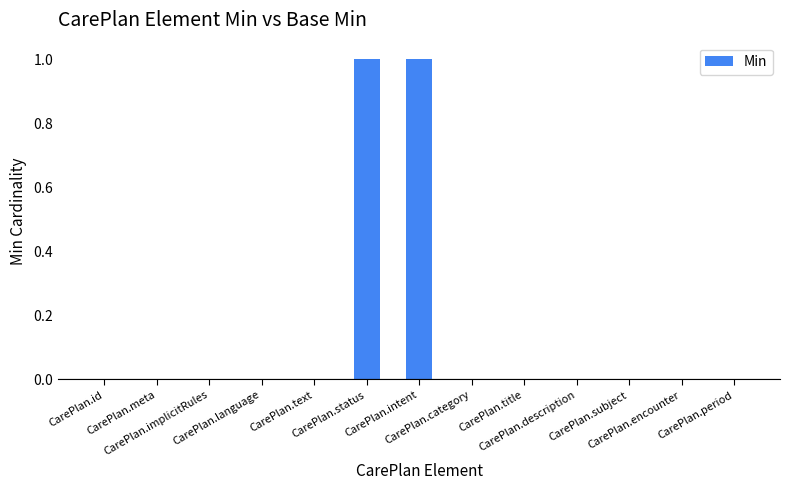

Are the bars horizontal?

No